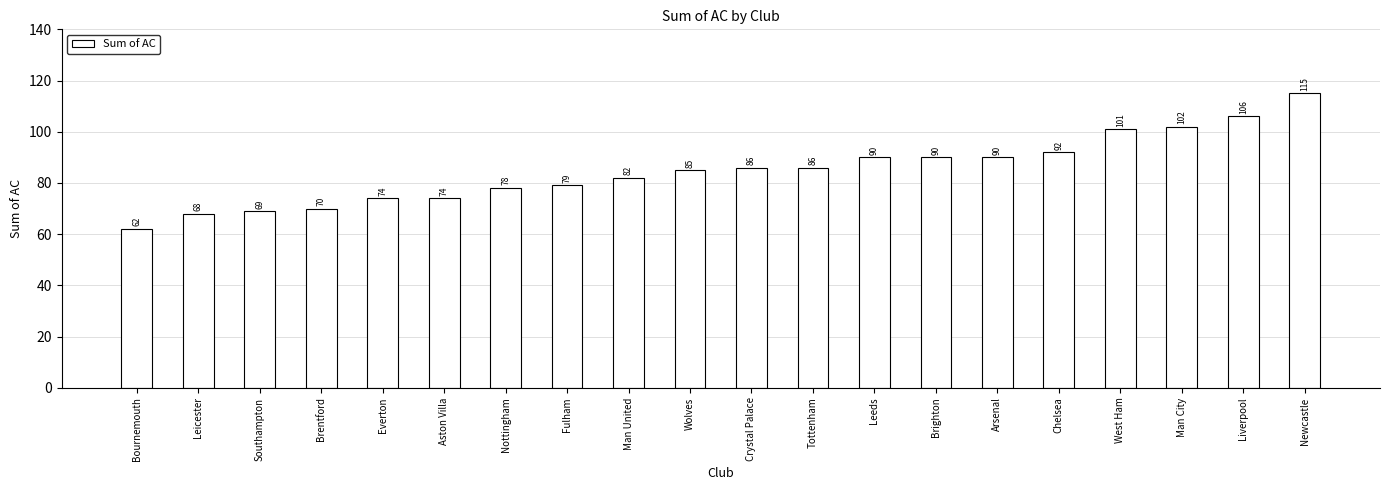

Is it true that the value at Everton is 74?

True